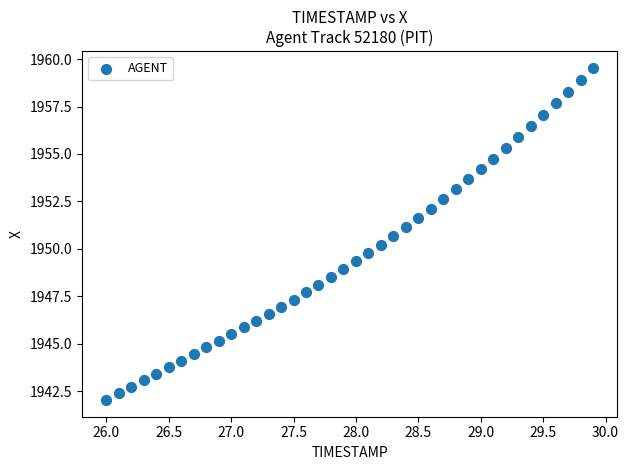

What is the range of Y values (max minus min)?

17.5